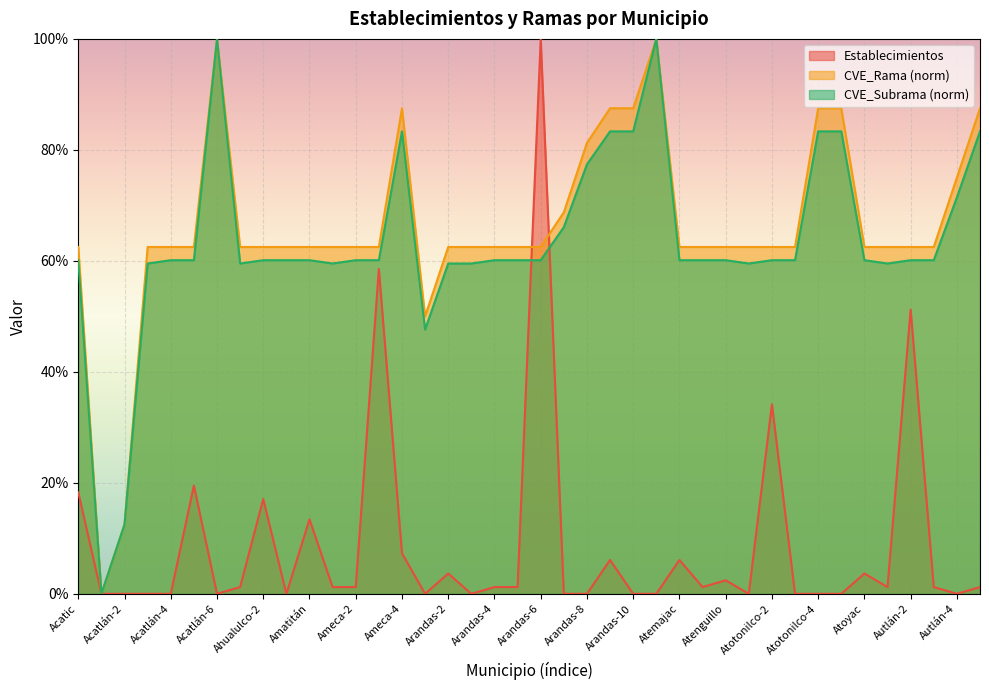

Count the number of categories in the chart.

40